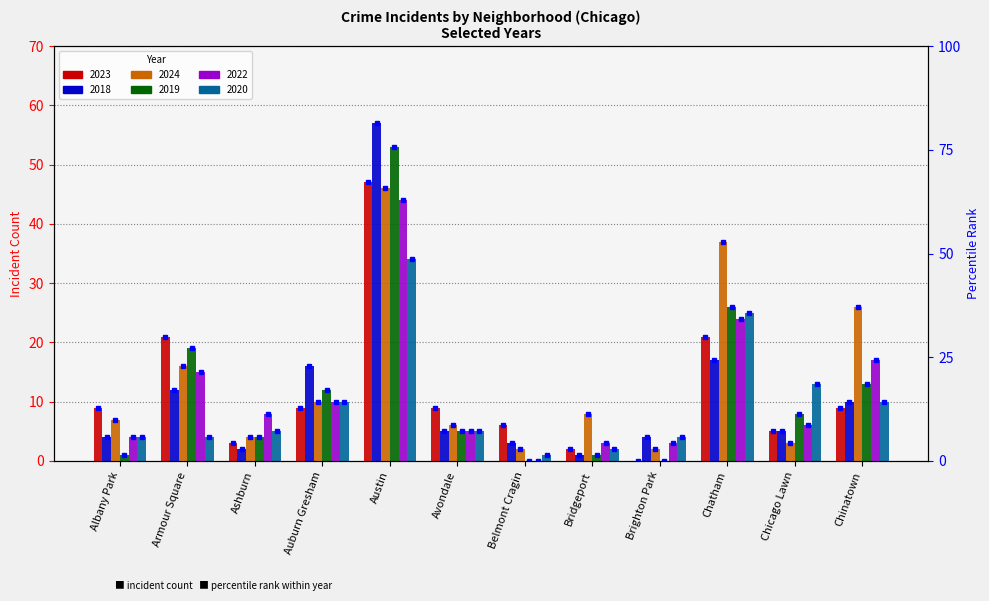

What is the greatest value displayed?

57